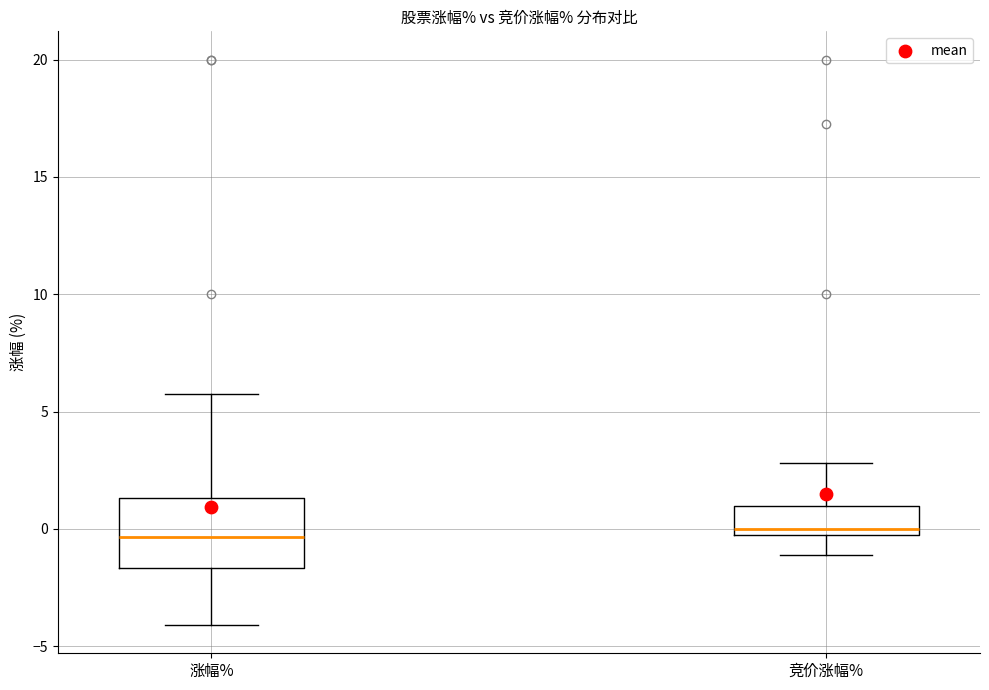

Reading left to right, transcribe this box plot: for each box, give where its median line is, the range the box spans, and where its two whiskers end, as read against the y-axis. The values are not printed on the chart, so give them approximately, as read against the axis.

涨幅%: median -0.5, box -1.5 to 1.5, whiskers -4.0 to 5.5
竞价涨幅%: median 0.0, box -0.5 to 1.0, whiskers -1.0 to 3.0